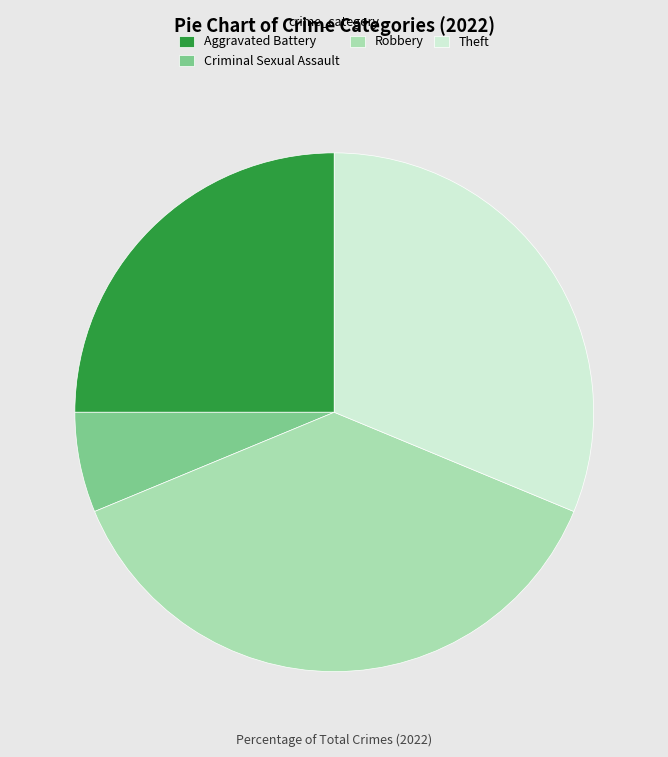

Count the number of slices in the pie.

4